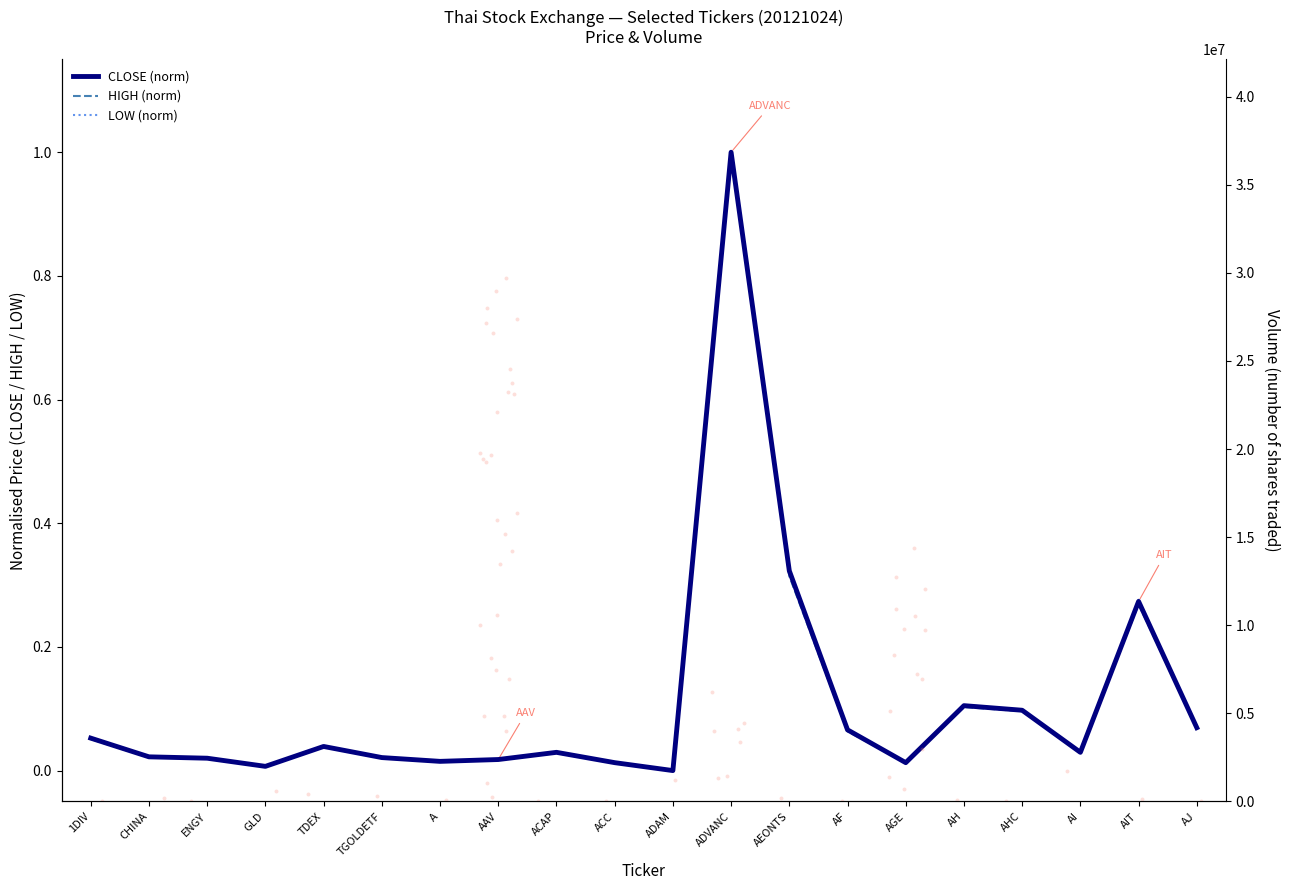

Which series has the widest spread of Y values?

CLOSE (norm)